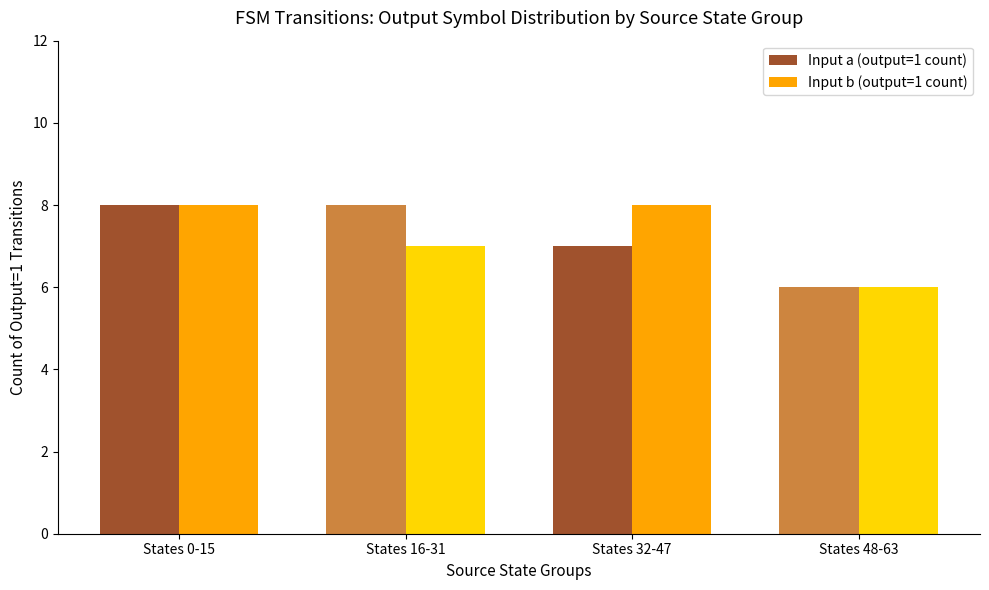

Between States 0-15 and States 16-31, which series saw the biggest shift?

Input b (output=1 count)